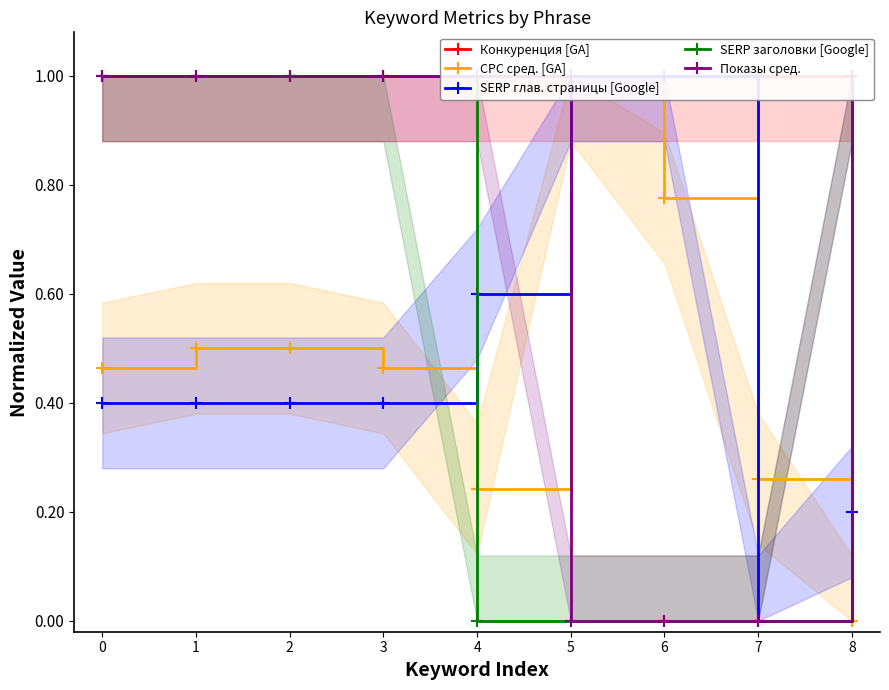

Which series changed the most between 7 and 8?

SERP заголовки [Google]